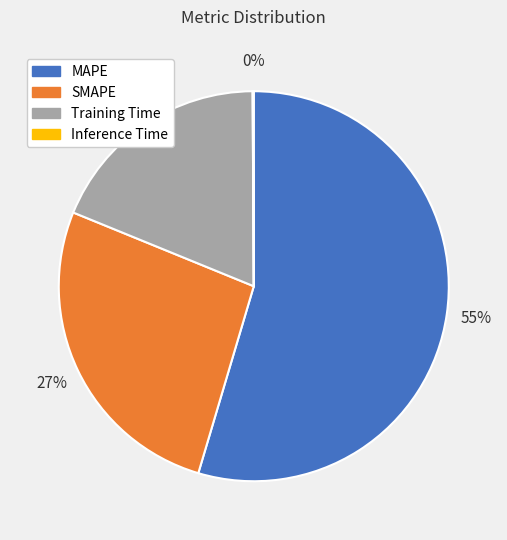

What percentage is the SMAPE slice, to the nearest percent?

27%